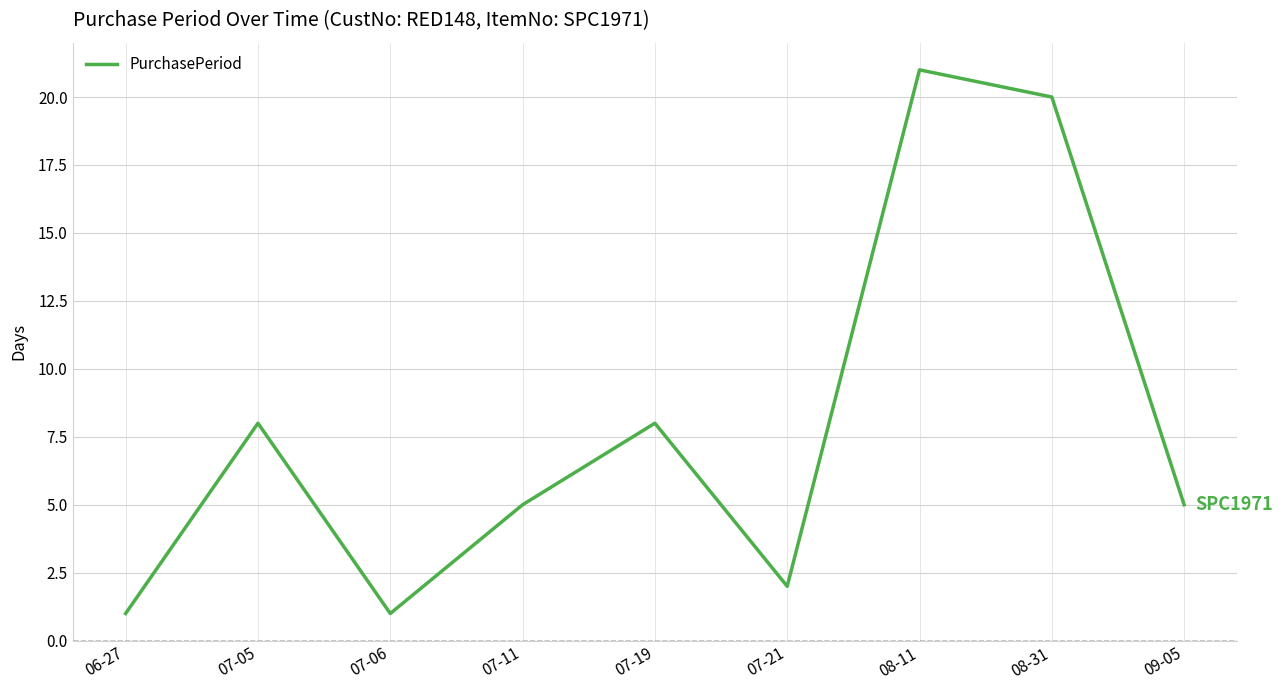

Which has a higher value, 08-11 or 07-21?

08-11